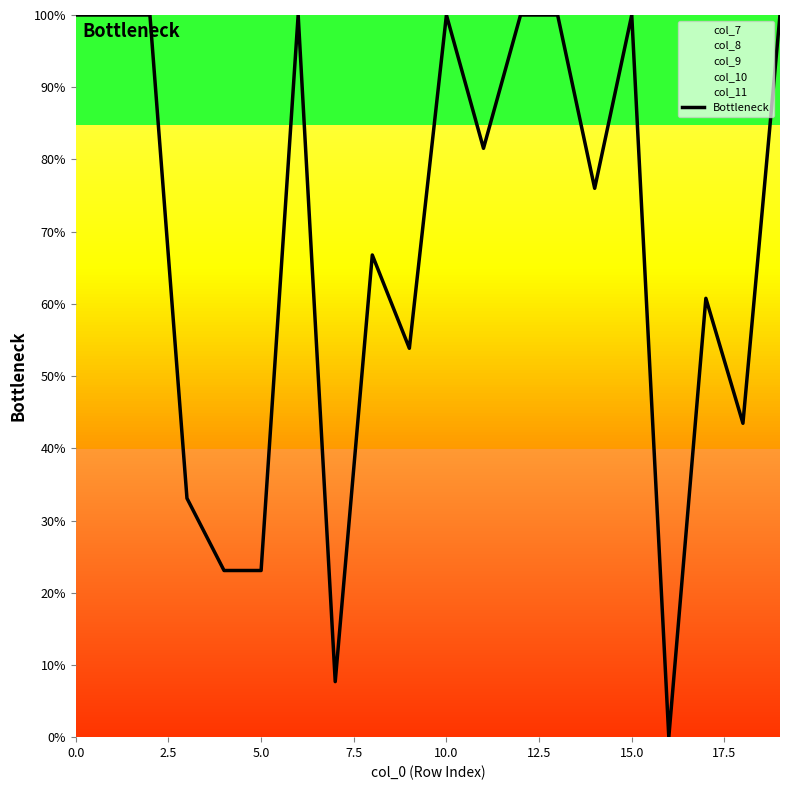

What is the ratio of the value at 12 to the value at 18?

2.3